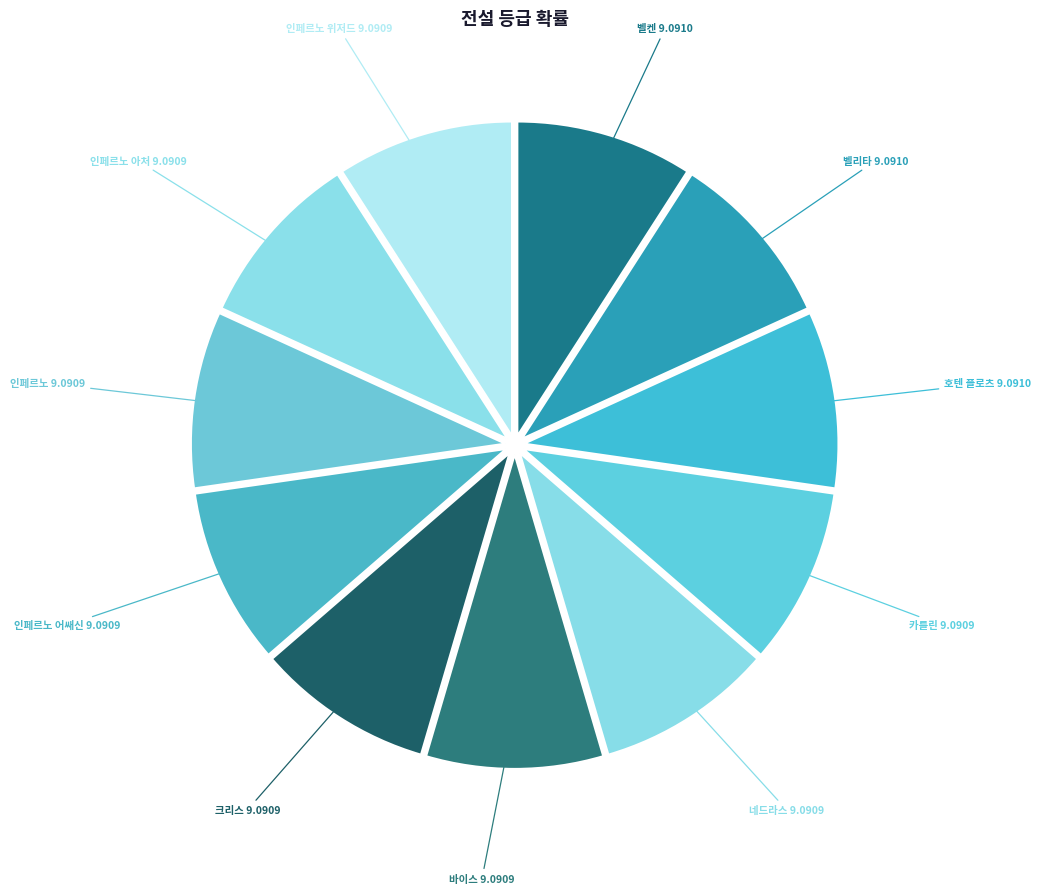

Is there any slice that represents more than half of the pie?

No